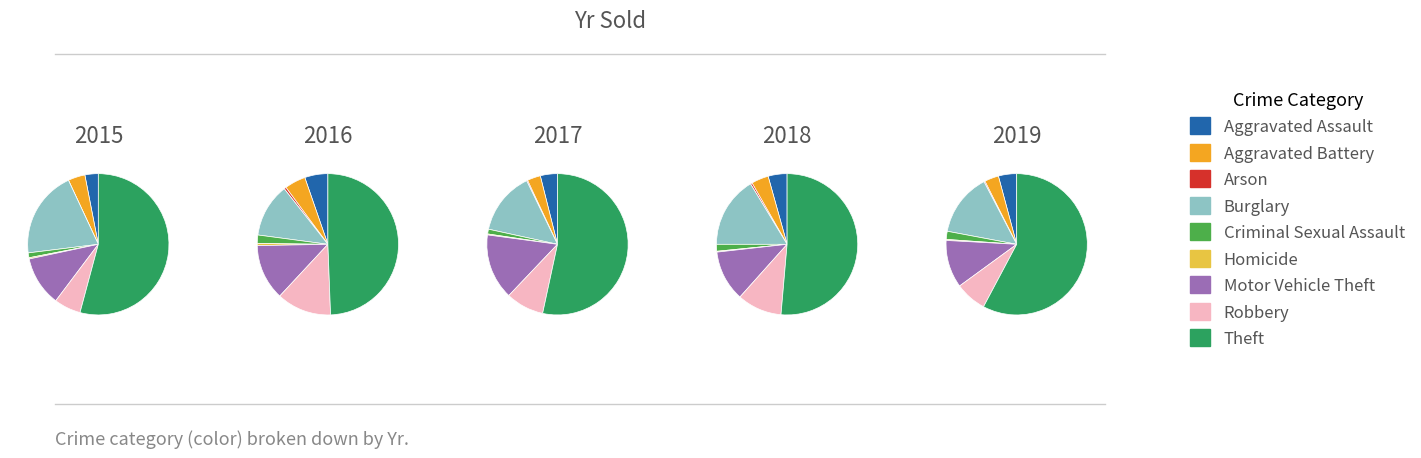

The Theft slice represents 49% of the pie. True or false?

True